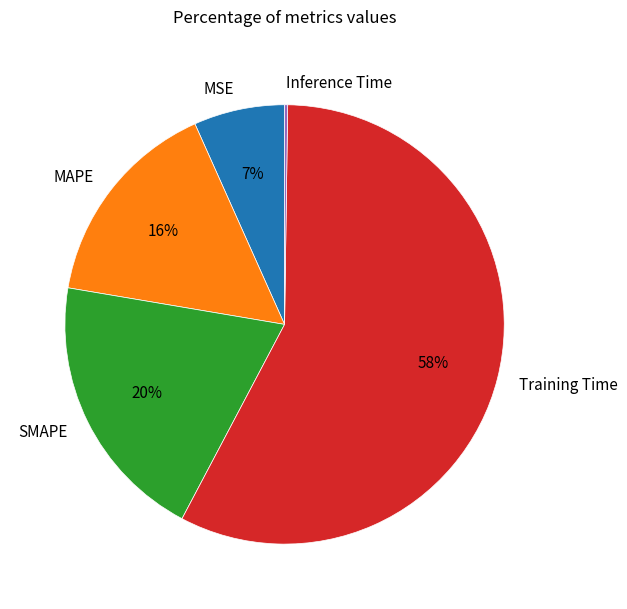

The SMAPE slice represents 20% of the pie. True or false?

True